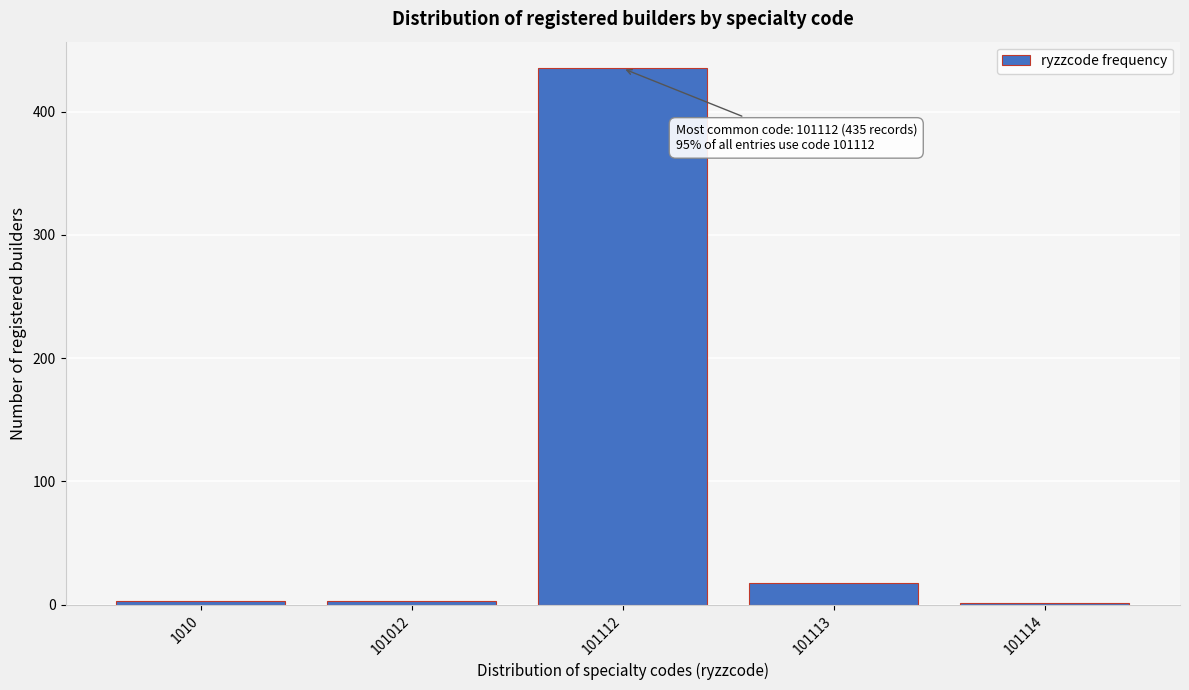

Reading right to left, extract all data points from this chart.

101114=1	101113=18	101112=435	101012=3	1010=3